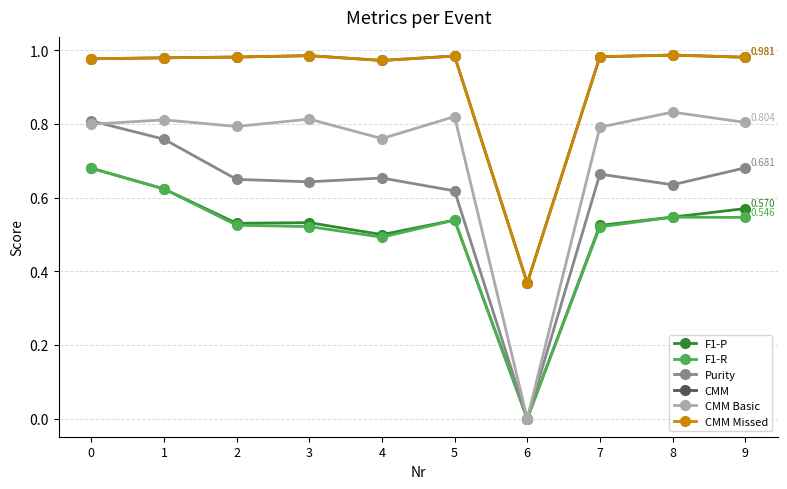

Is this an area chart (filled region under the line)?

No